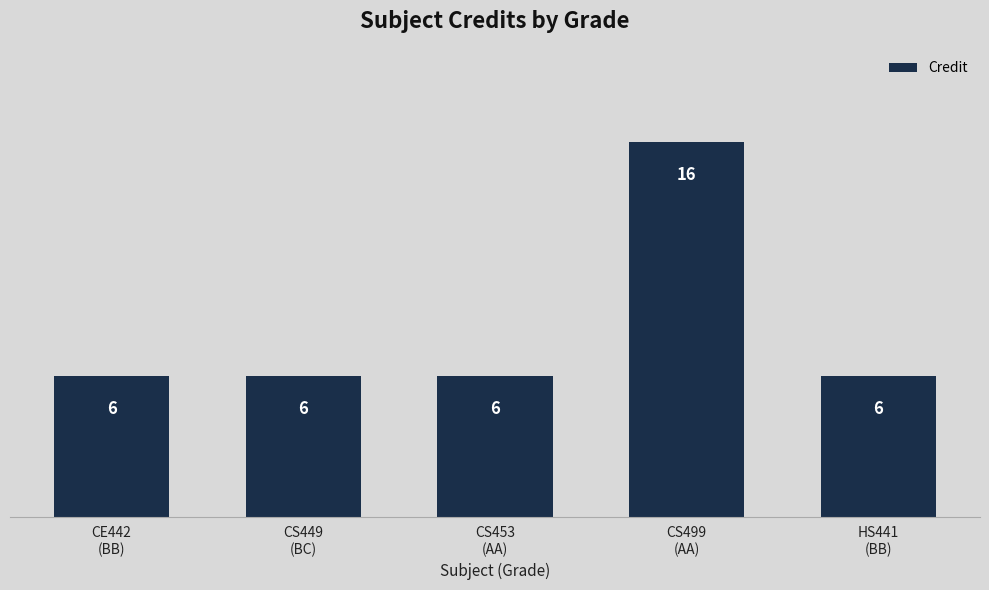

What is the difference between the values at CS499
(AA) and HS441
(BB)?

10